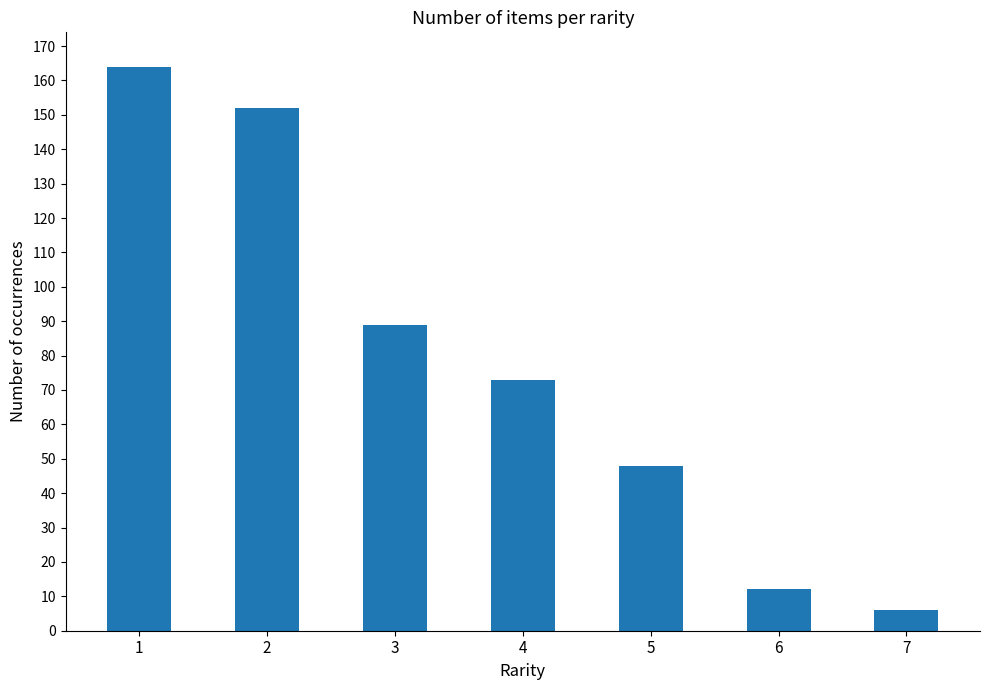

What value does the data have at 3, to the nearest 50?

100